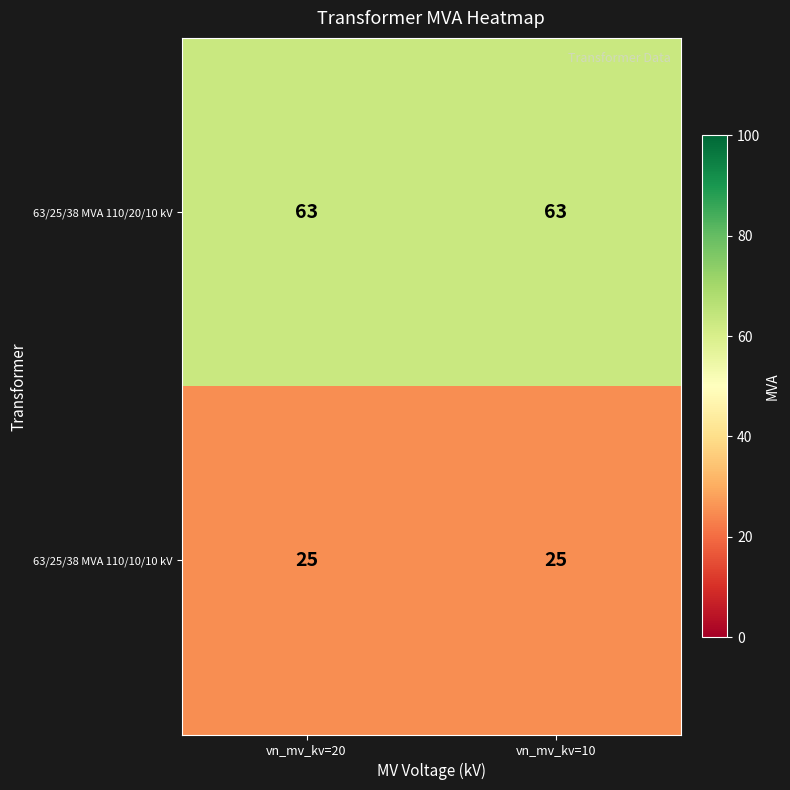

What is the maximum value shown in the chart?

63